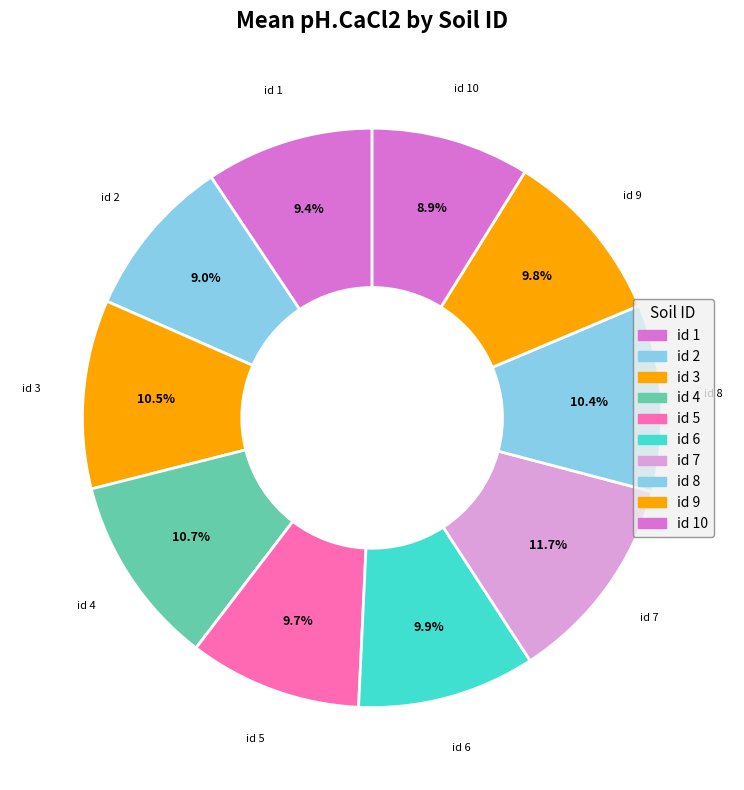

What percentage is the id 9 slice, to the nearest percent?

10%